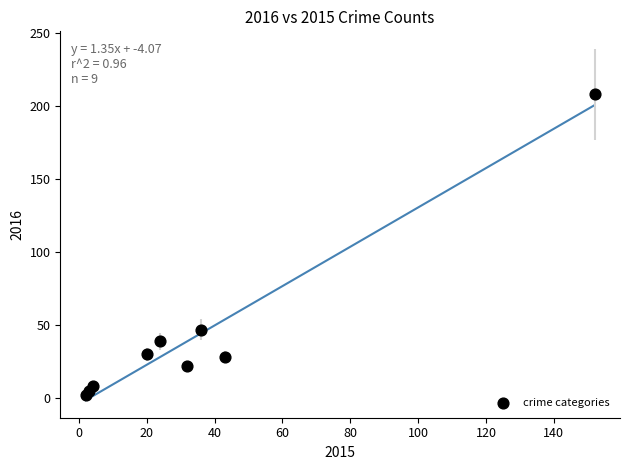

What Y value in the scatter plot is closest to 105?

47